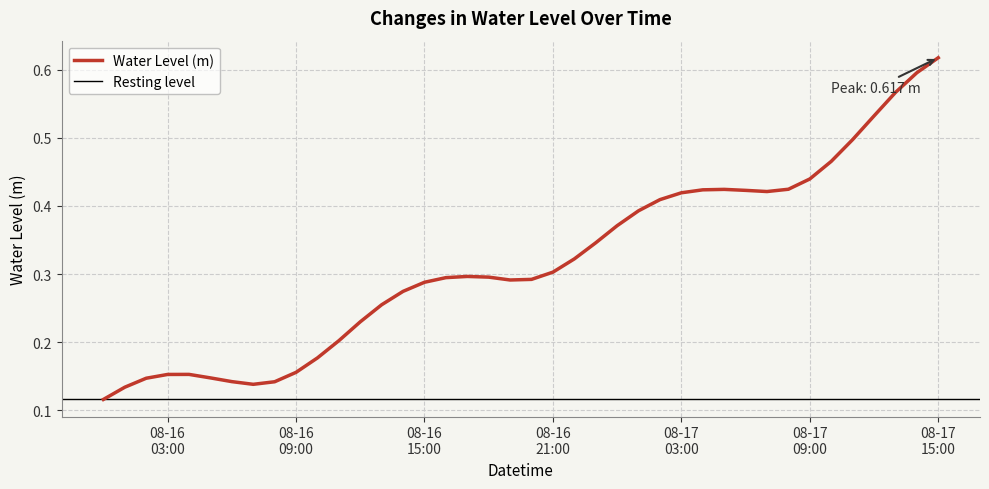

What is the change in value from 2023-08-16 04:00:00 to 2023-08-16 14:00:00?

+0.1